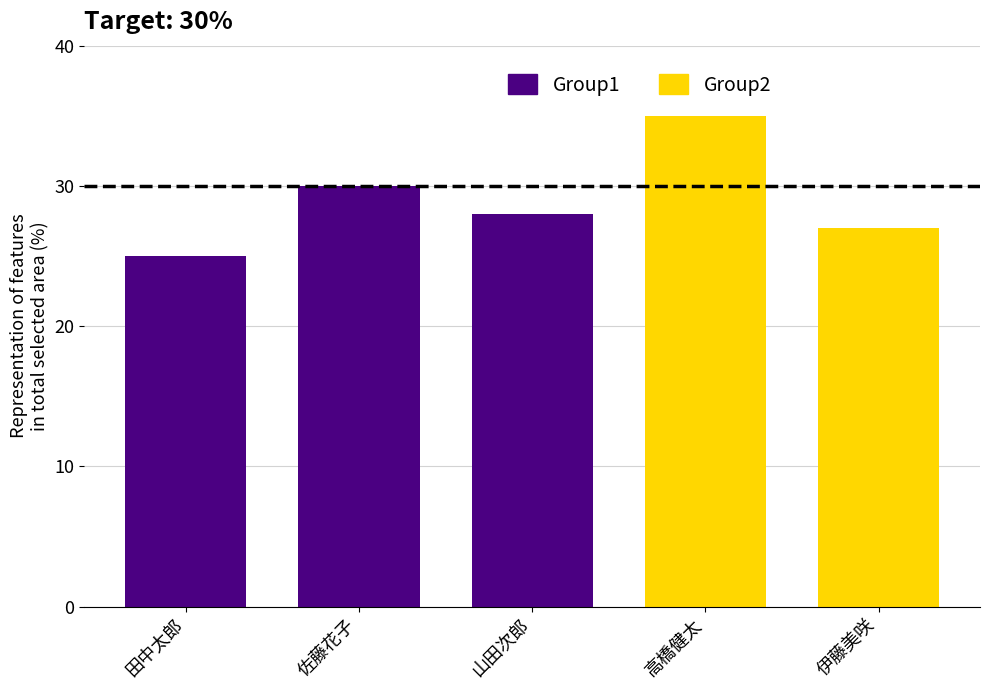

What is the ratio of the value at 伊藤美咲 to the value at 高橋健太?

0.8